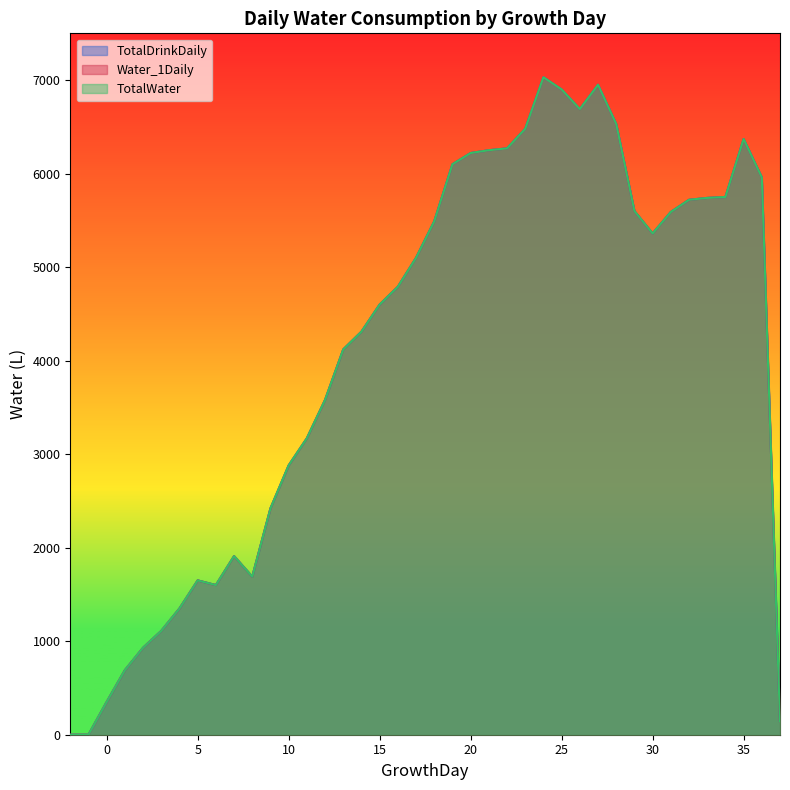

At which label is TotalDrinkDaily closest to 3515?

12